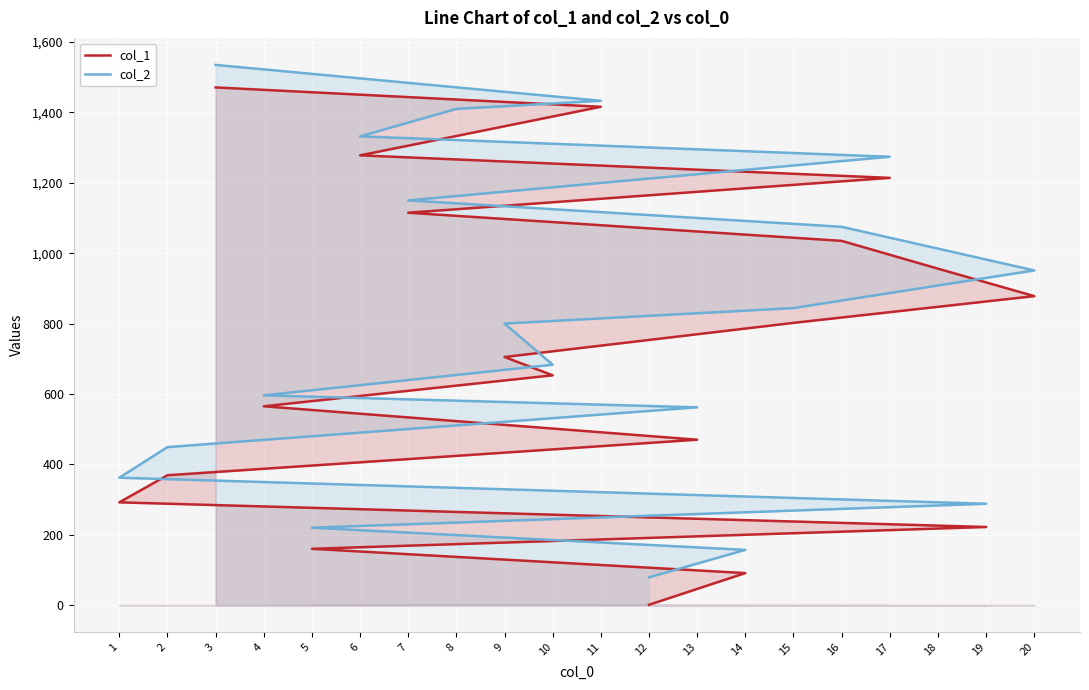

At which category is the sum across all series the highest?

3